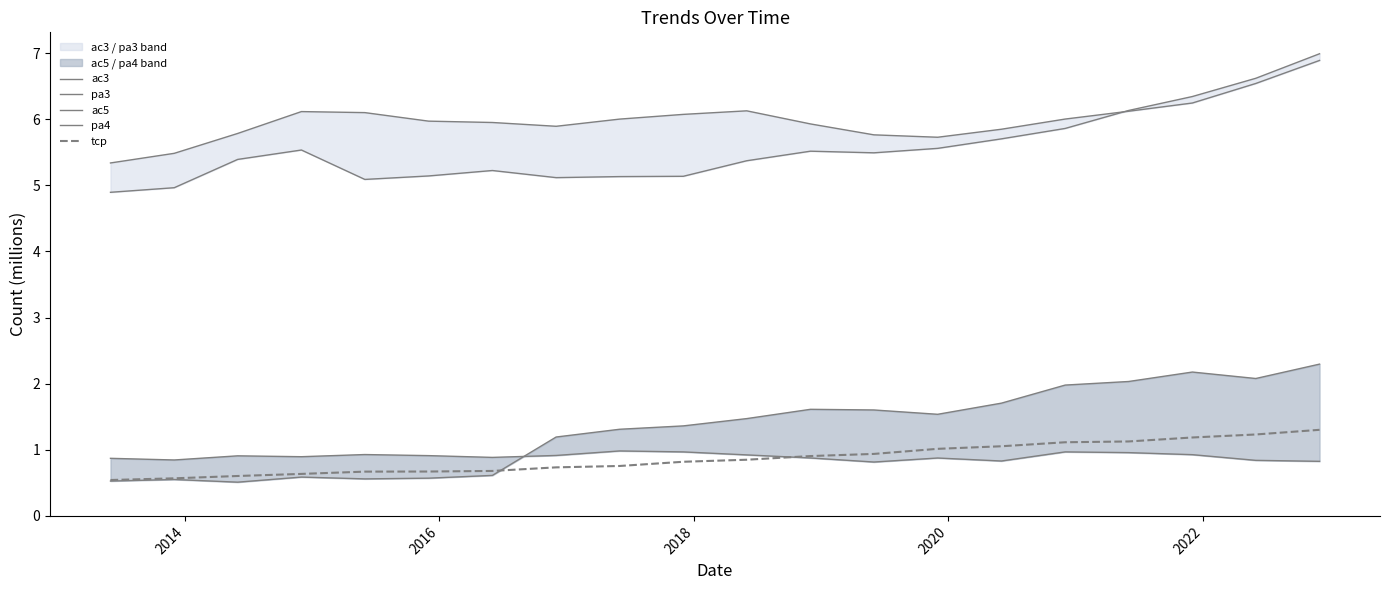

How many lines are shown in the chart?

5